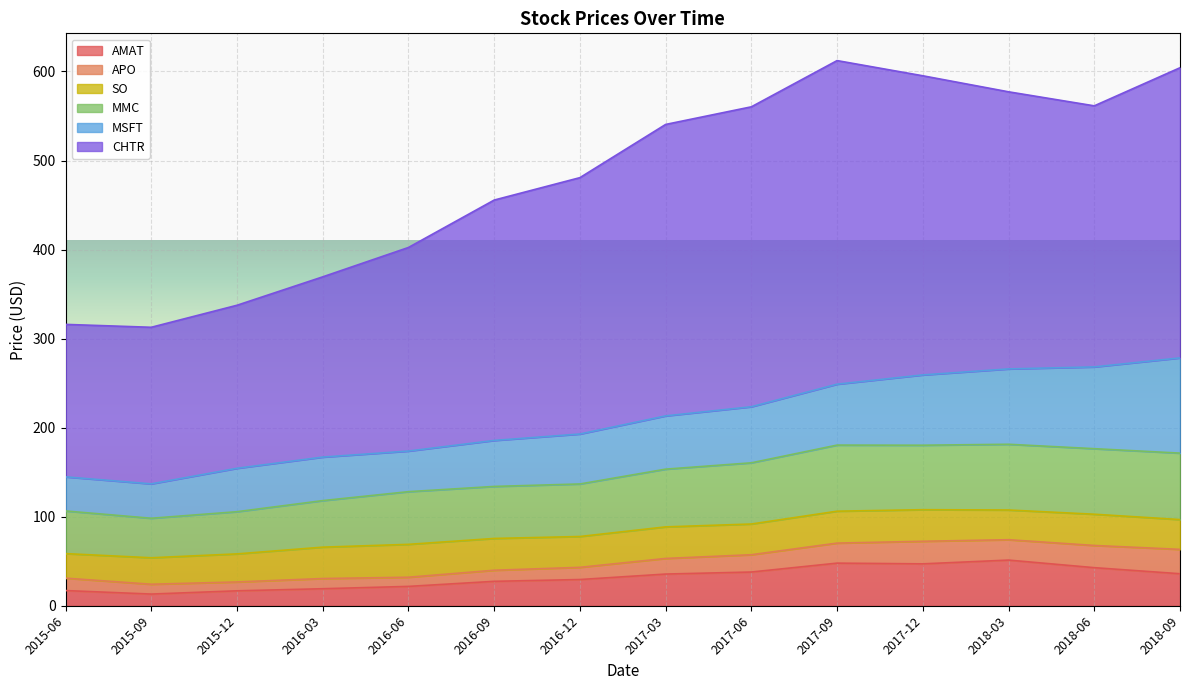

How many lines are shown in the chart?

6